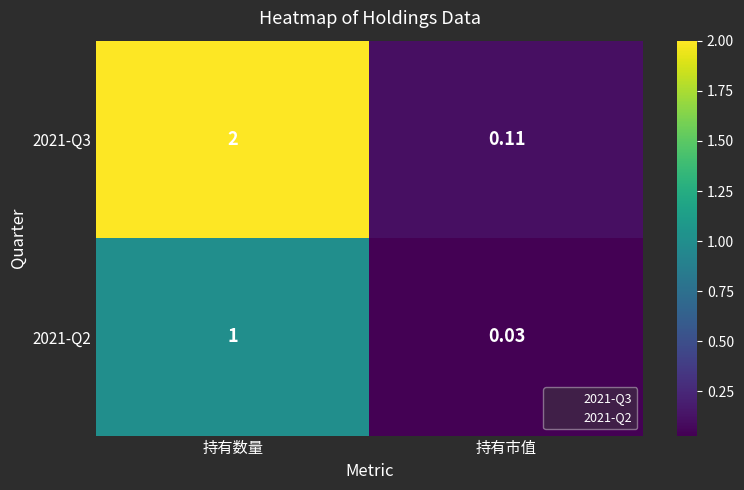

Is the value of 2021-Q3 at 持有数量 greater than the value of 2021-Q2 at 持有数量?

Yes